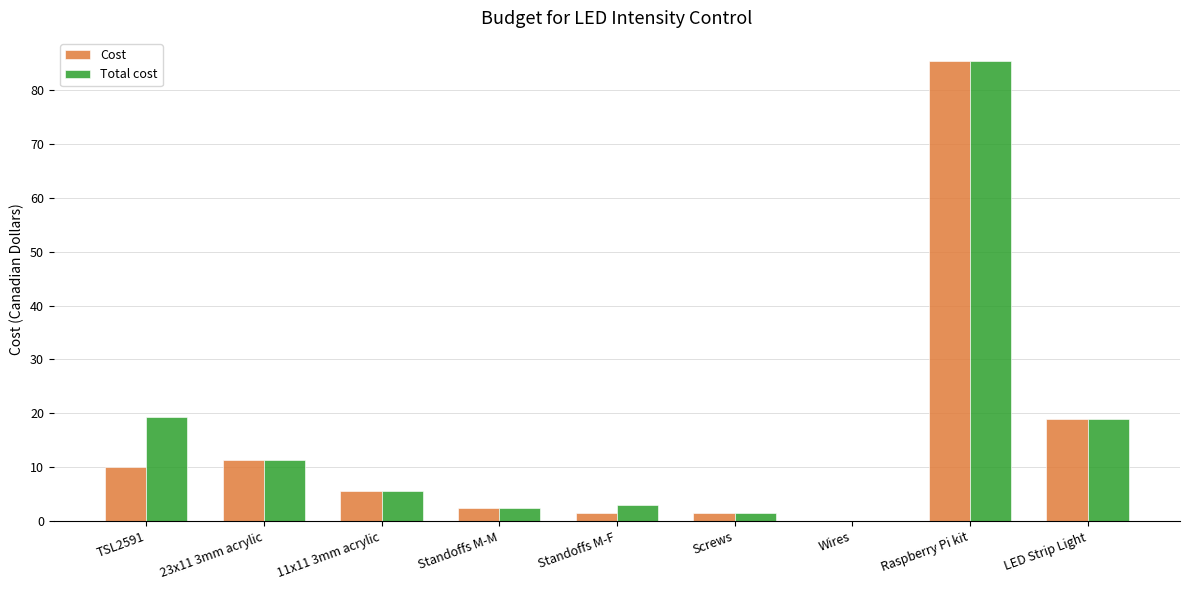

What is the total value across all series at LED Strip Light?

38.0